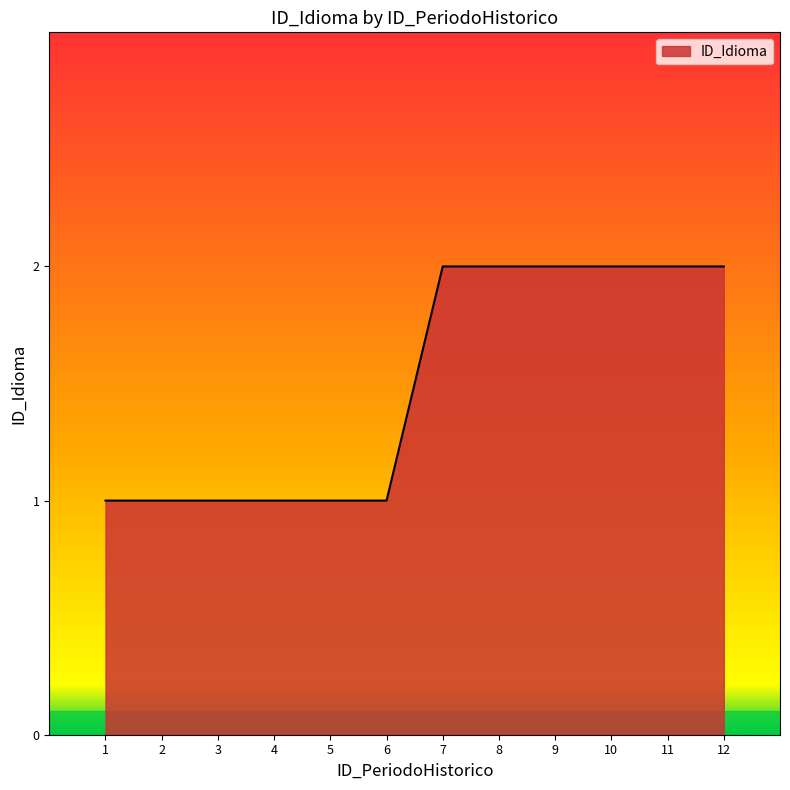

Approximately how many times larger is the value at 4 compared to 3?

1.0